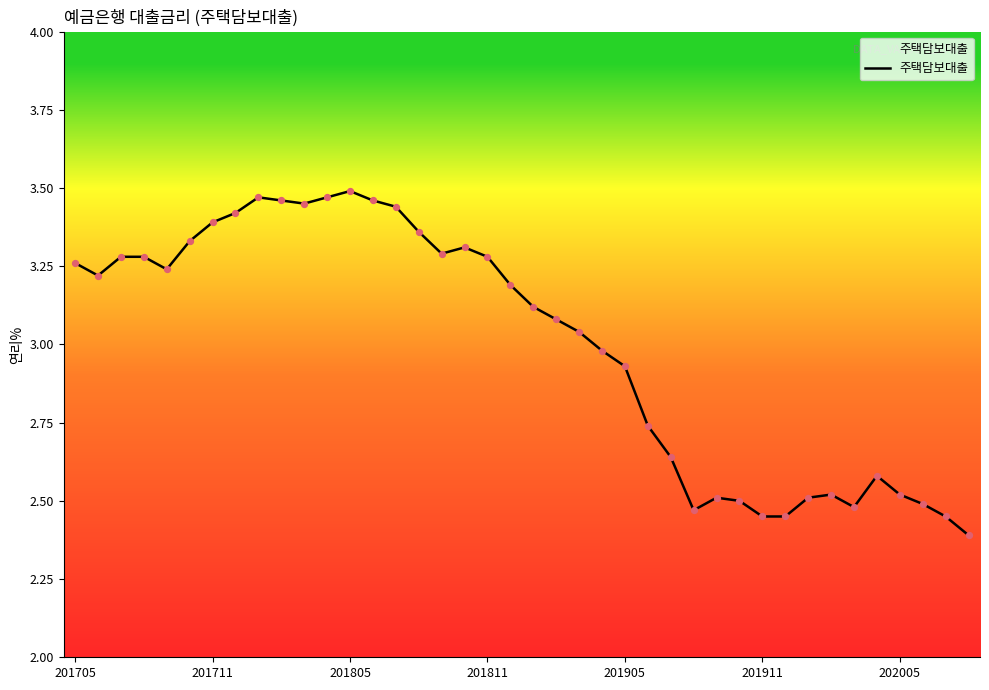

What is the minimum value shown in the chart?

2.4